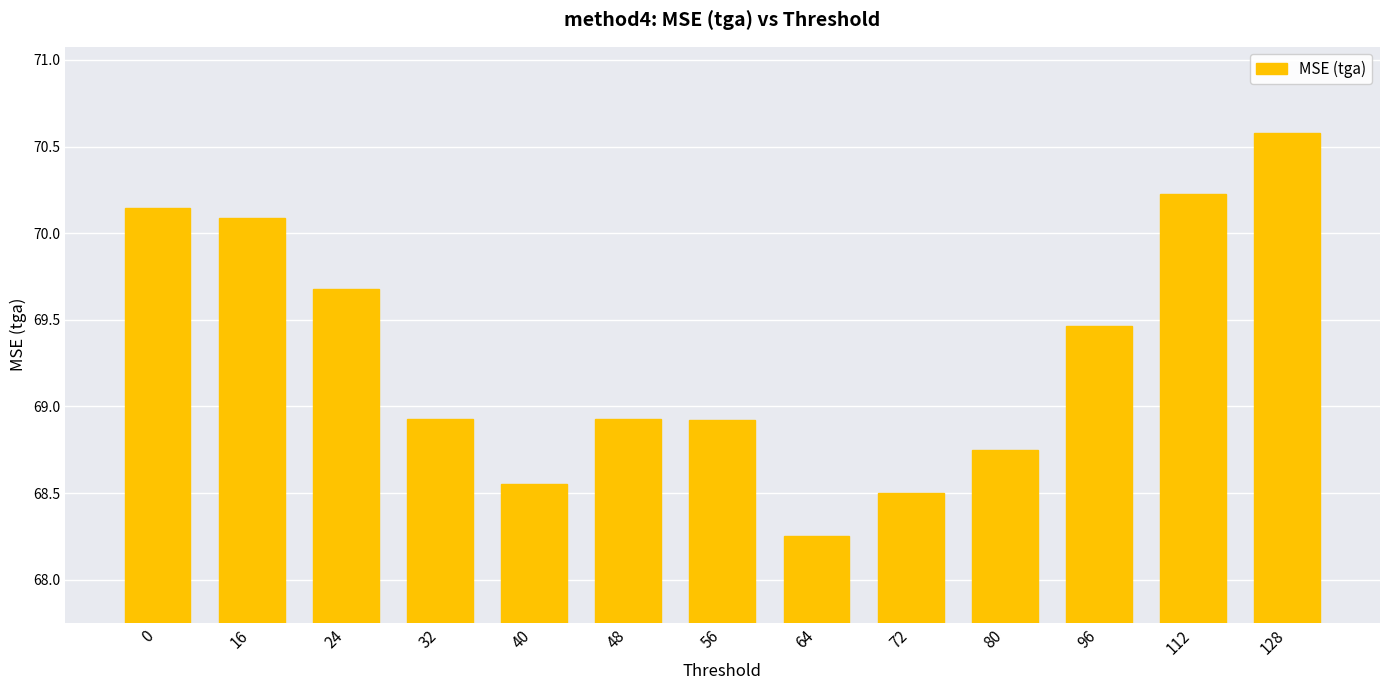

What is the difference between the maximum and second lowest values?

2.1